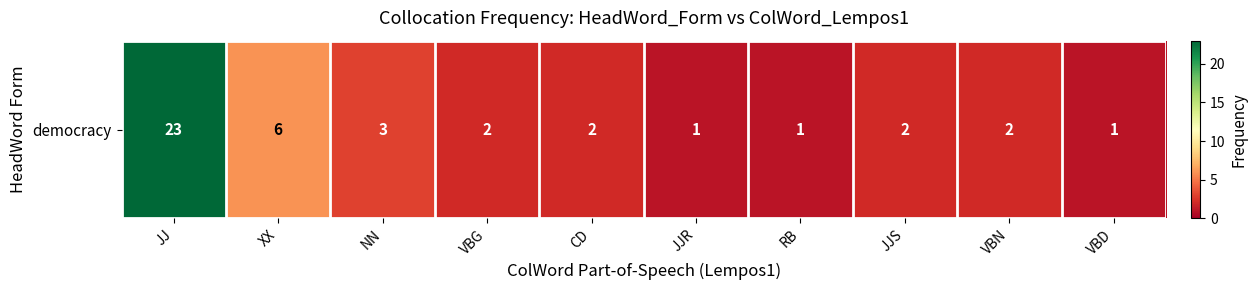

What is the difference between the maximum and minimum values?

22